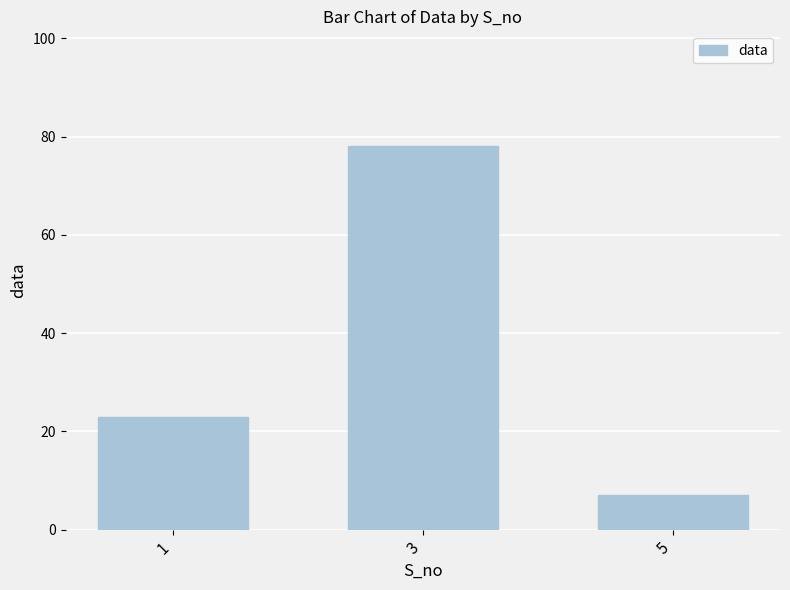

Reading left to right, what are all the values shown in this chart?

1=23	3=78	5=7